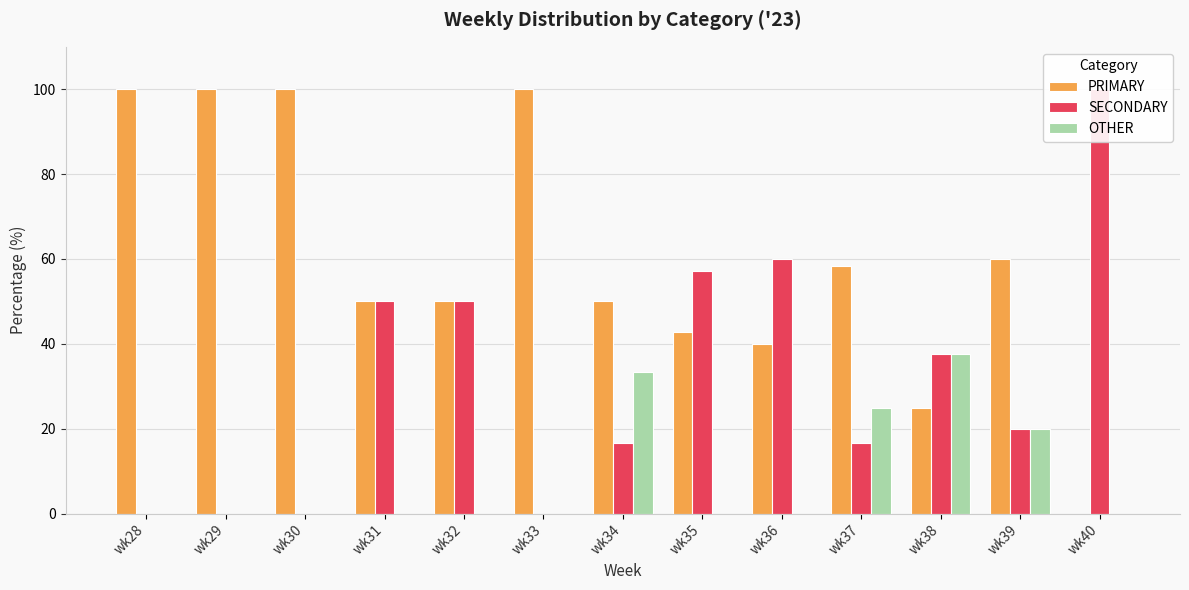

True or false: PRIMARY has a value of 0.0 at wk40.

True